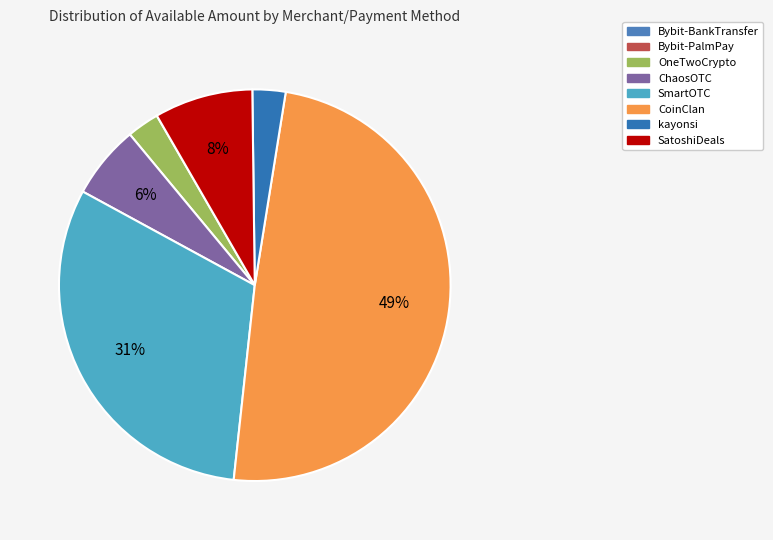

How many segments does this pie chart have?

8